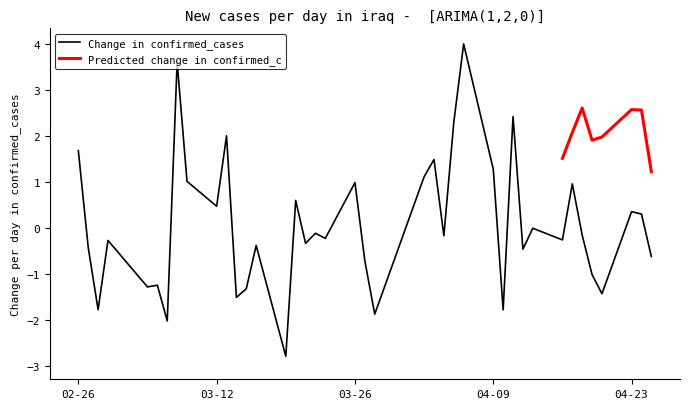

What is the minimum value for Change in confirmed_cases?

-2.8